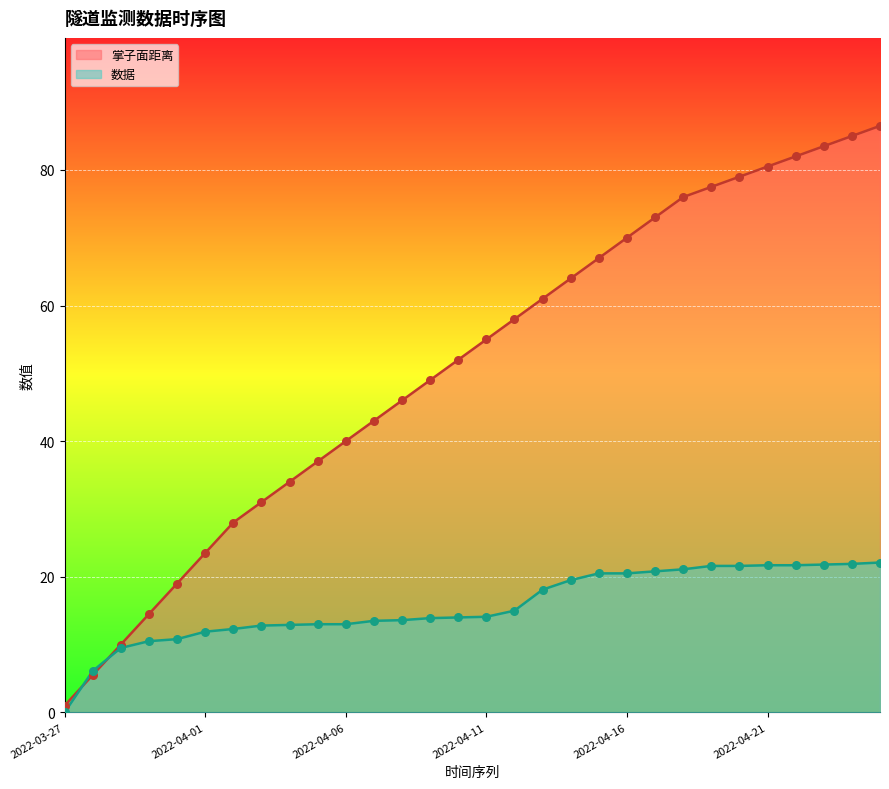

At how many categories does at least one series exceed 80?

5